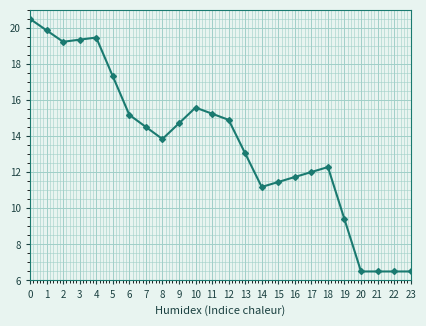

True or false: the data shows 10.2 at 12.

False